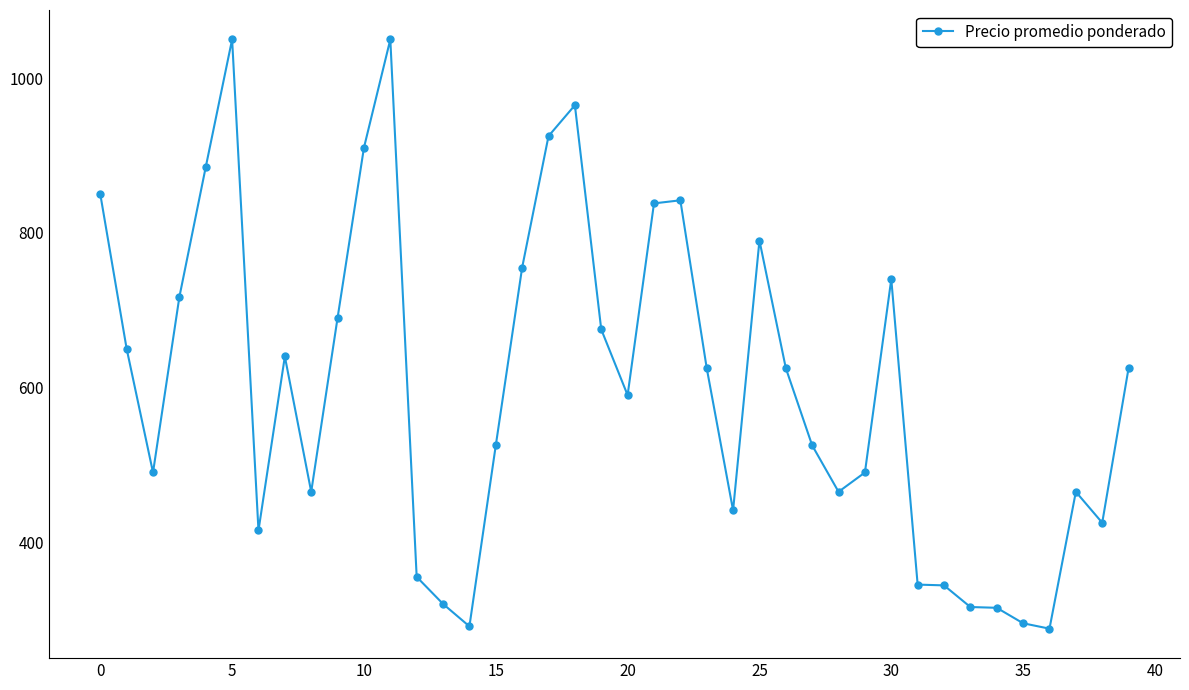

Does the chart have visible grid lines?

No